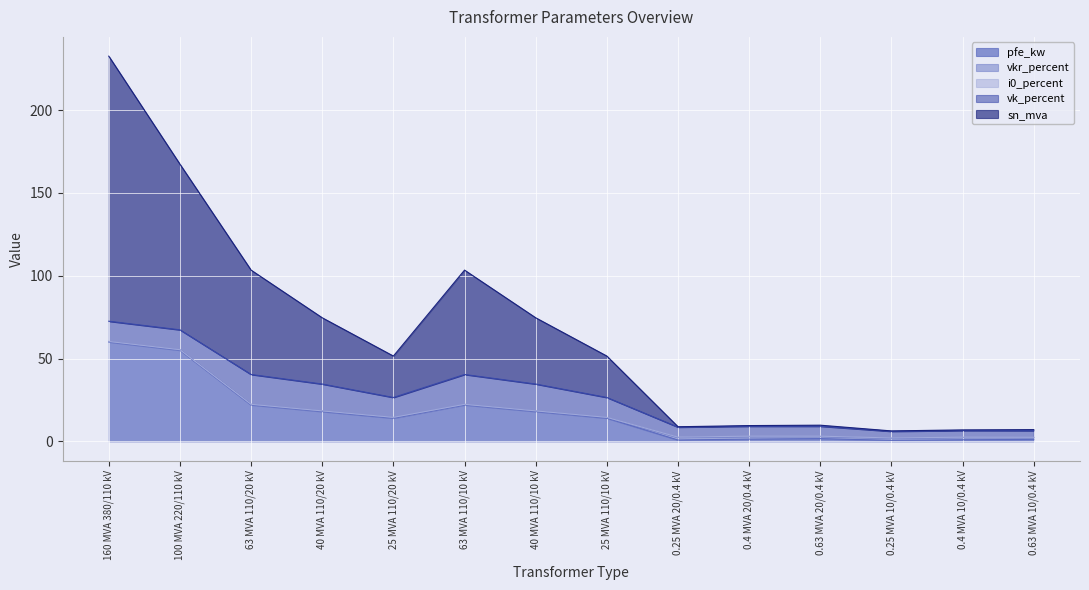

In sn_mva, how many points are lower than both neighbors (excluding endpoints)?

3